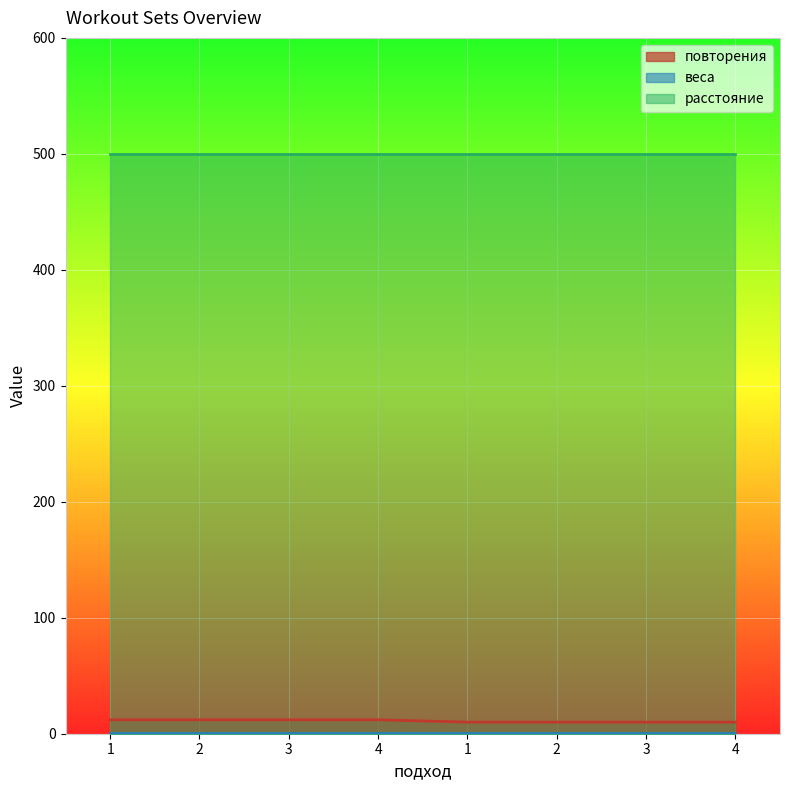

What is the label of the 2nd point from the left?

2